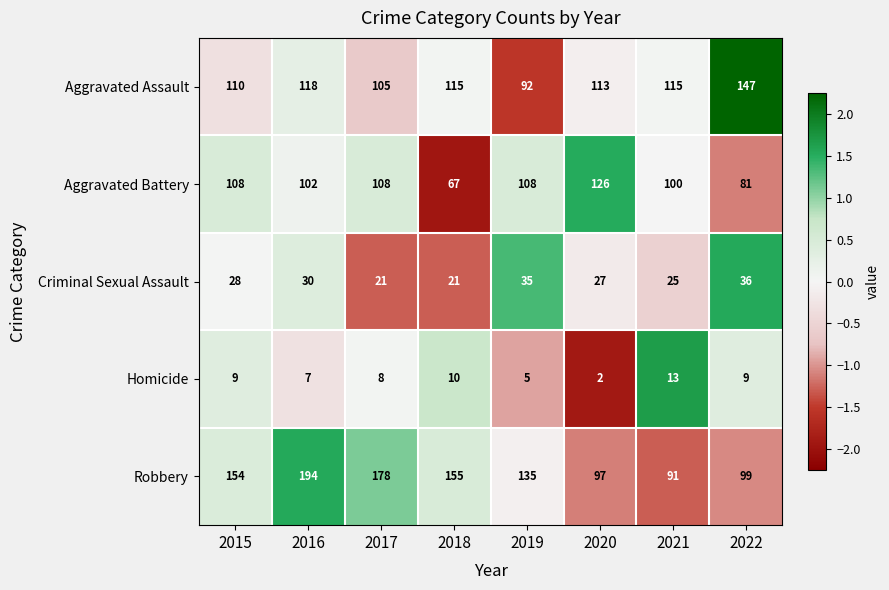

How many distinct data groups are displayed?

5